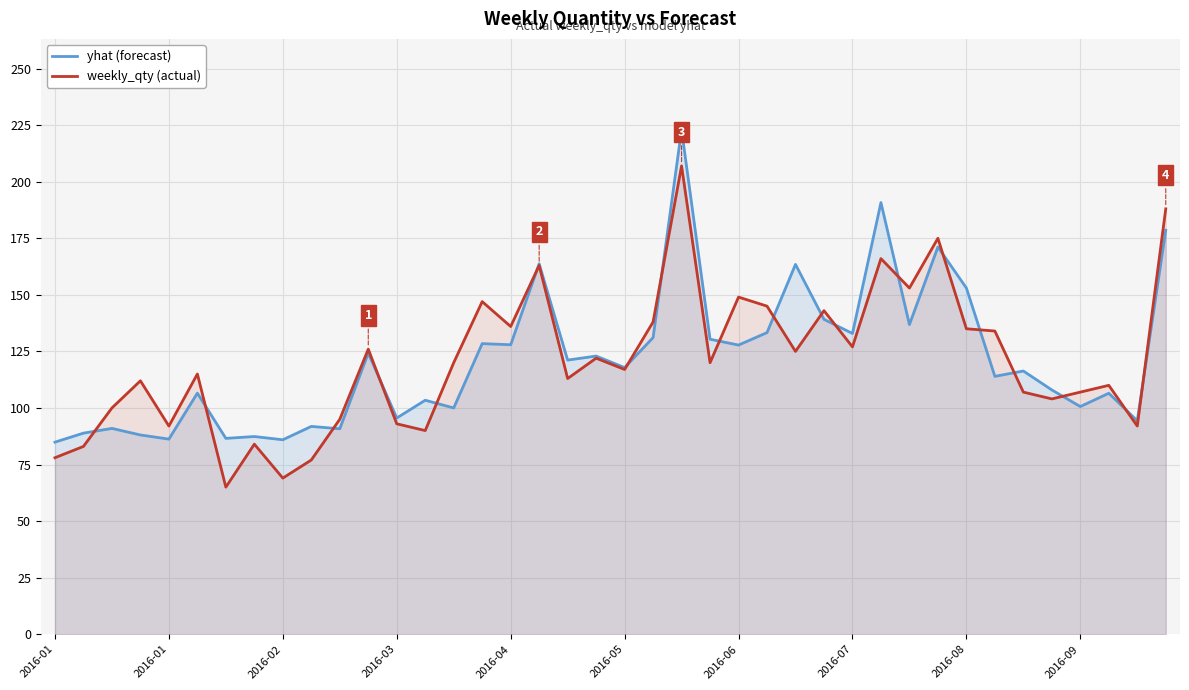

Where is yhat (forecast) nearest to the value 153?

2016-08